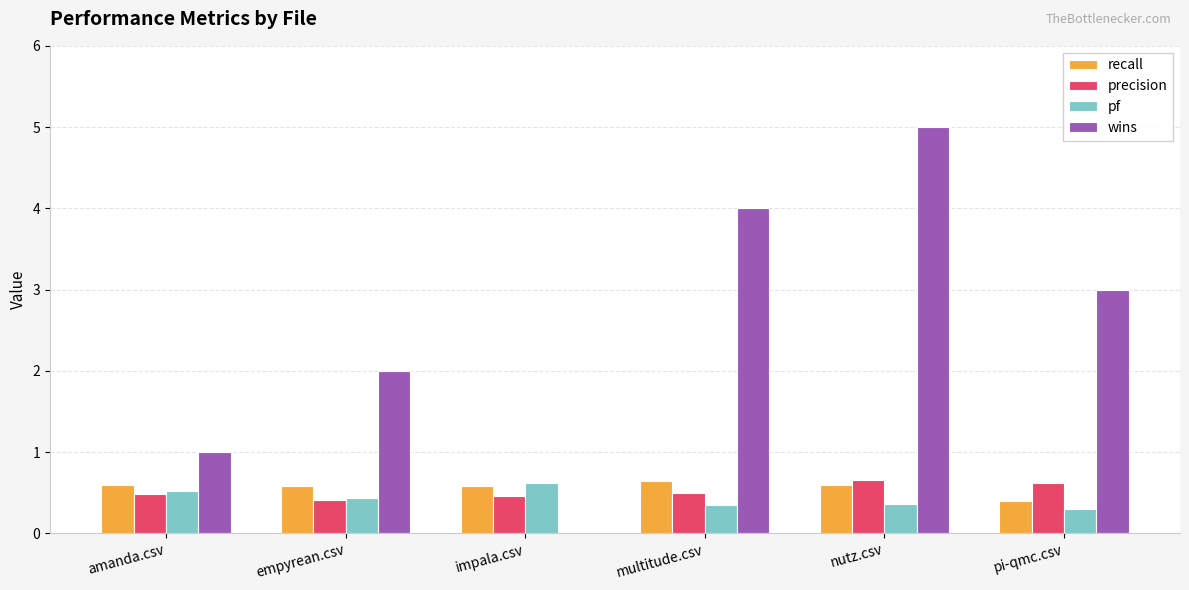

How many wins values are between 1 and 4?

4